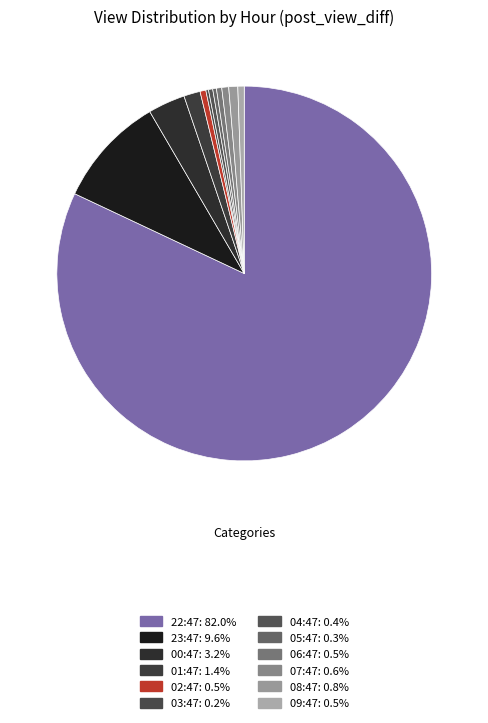

What percentage is NOT represented by 05:47?

99.7%